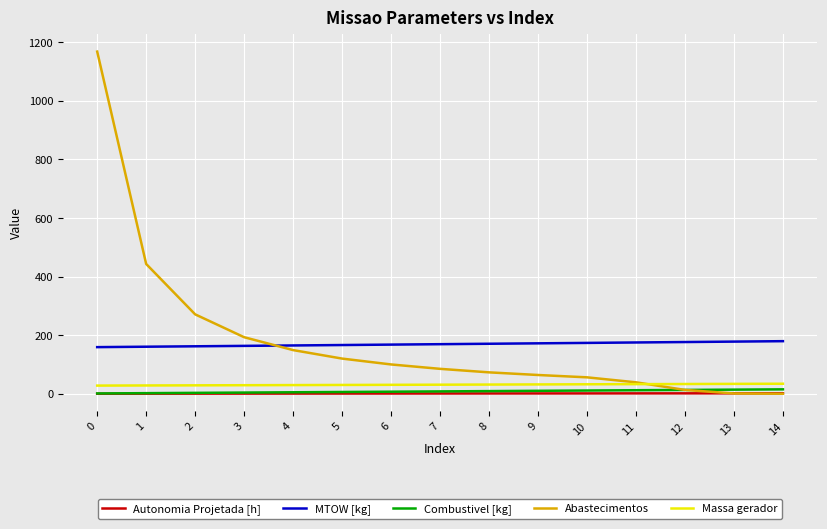

Is the value of Abastecimentos at 5 greater than the value of Combustivel [kg] at 8?

Yes